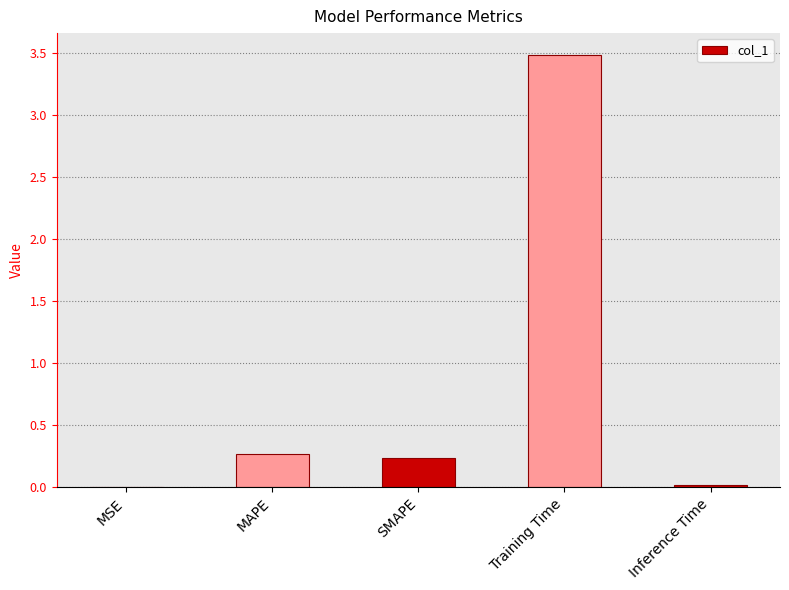

What is the greatest value displayed?

3.5